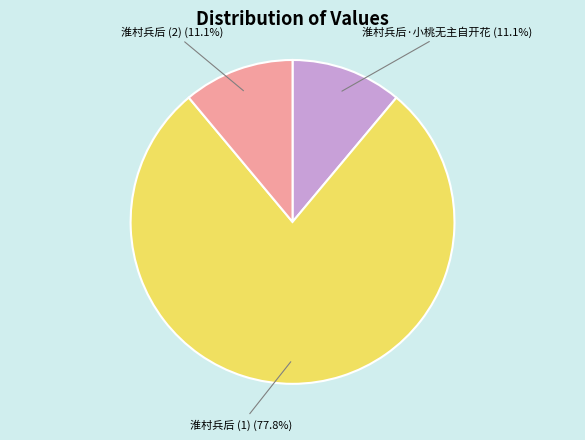

Is there a majority slice in this chart?

Yes